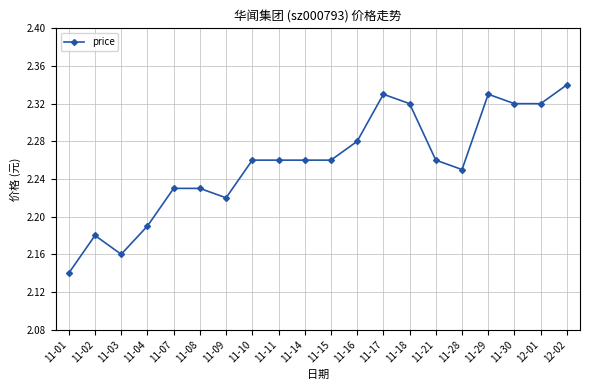

How many series are shown in this chart?

1